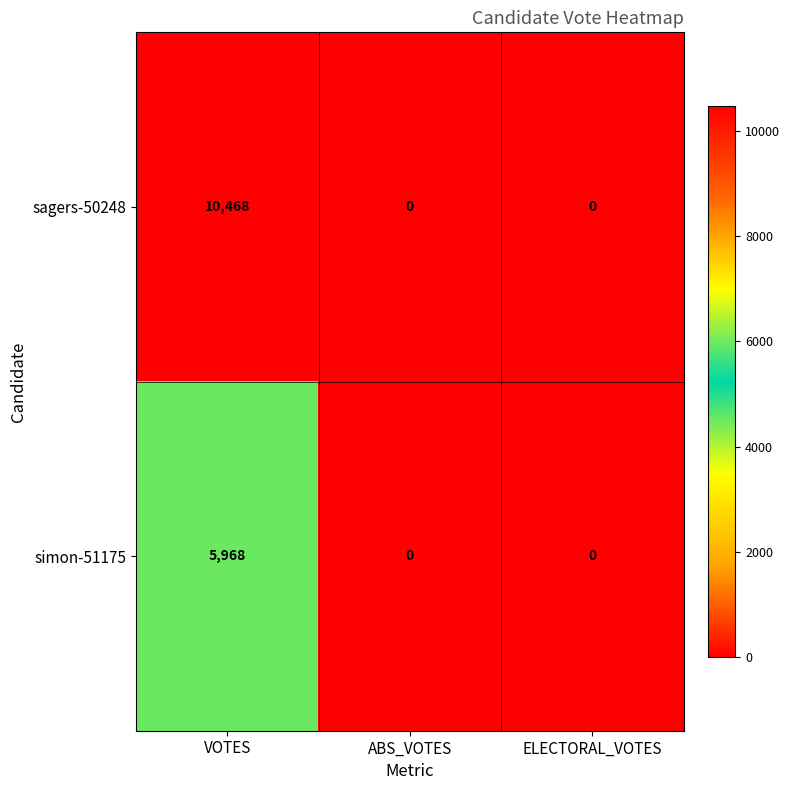

What is the highest value of the sagers-50248 series?

10468